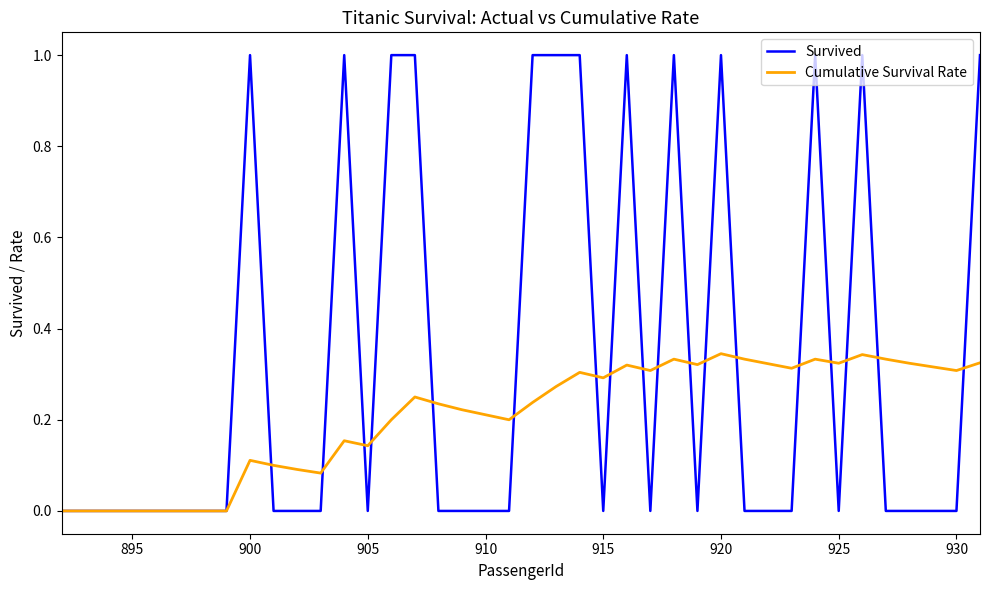

How many lines are shown in the chart?

2